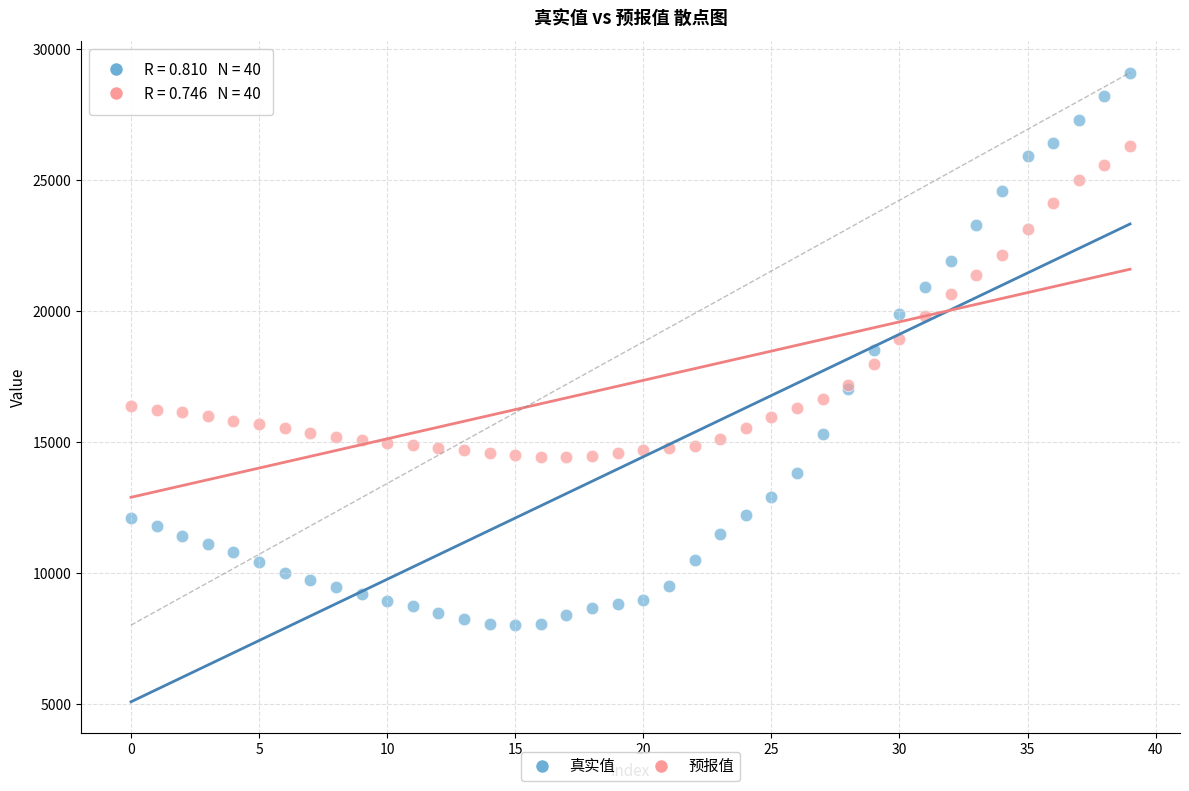

Which series contains the highest Y value?

真实值